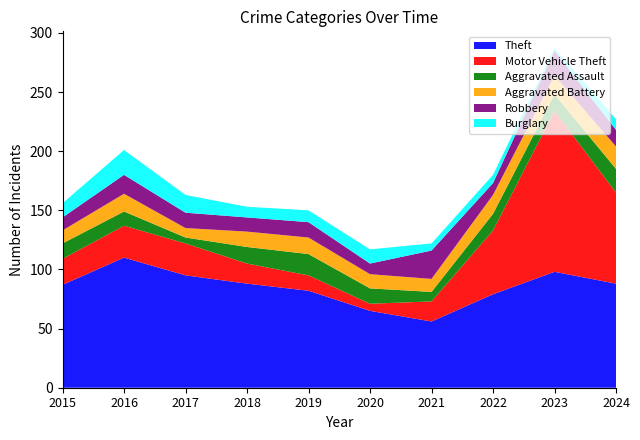

Reading left to right, transcribe all the data shown in this chart.

Theft: 87	110	95	88	82	65	56	79	98	88
Motor Vehicle Theft: 22	27	27	17	13	6	17	54	136	77
Aggravated Assault: 13	12	5	14	18	13	8	14	14	20
Aggravated Battery: 11	15	8	13	14	12	11	16	16	19
Robbery: 11	16	13	12	13	9	24	10	21	14
Burglary: 12	21	15	9	10	12	6	7	2	9